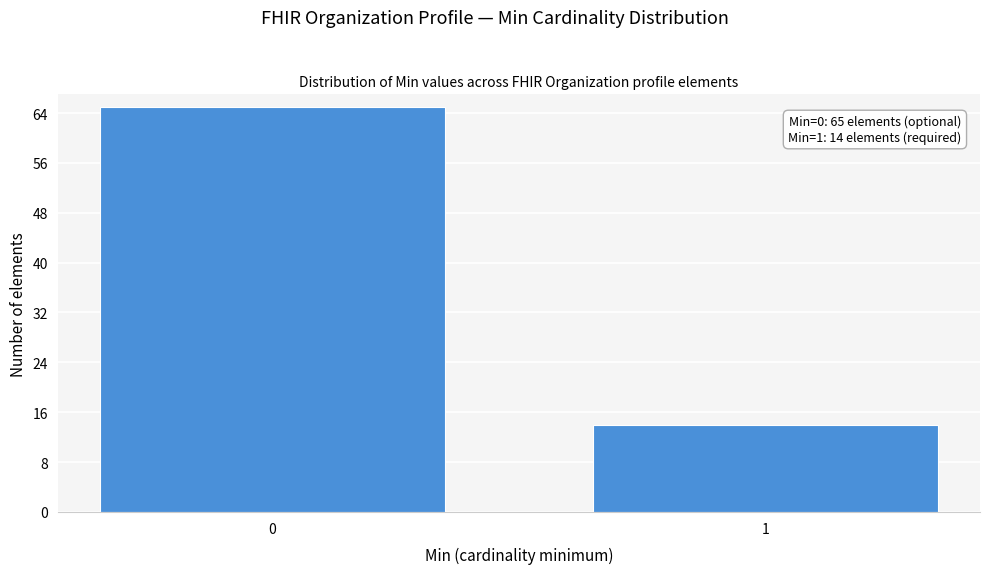

Reading left to right, extract all data points from this chart.

0=65	1=14